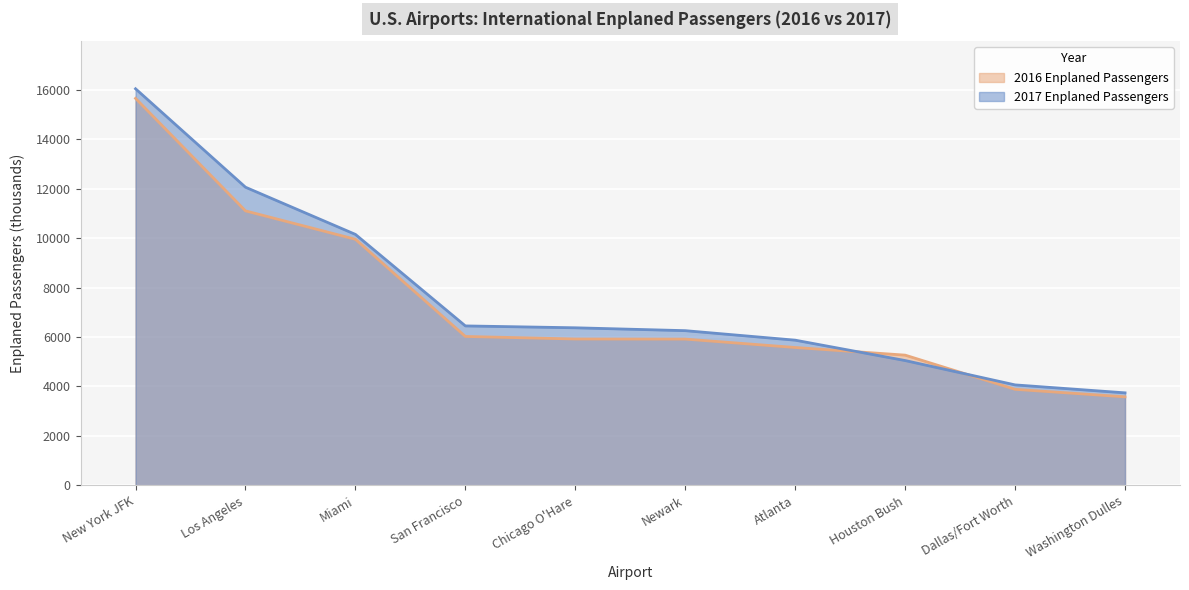

What is the label of the 6th point from the right?

Chicago O'Hare